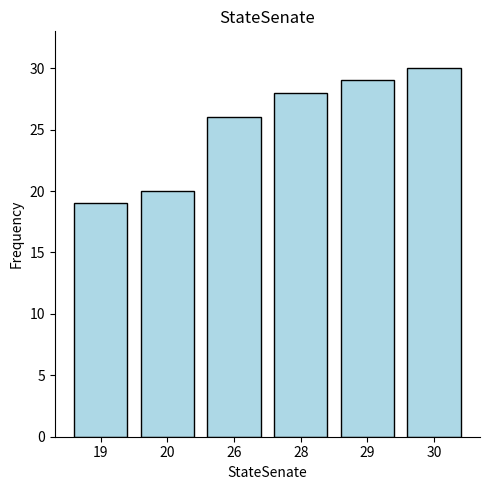

Approximately how many times larger is the value at 26 compared to 28?

0.9